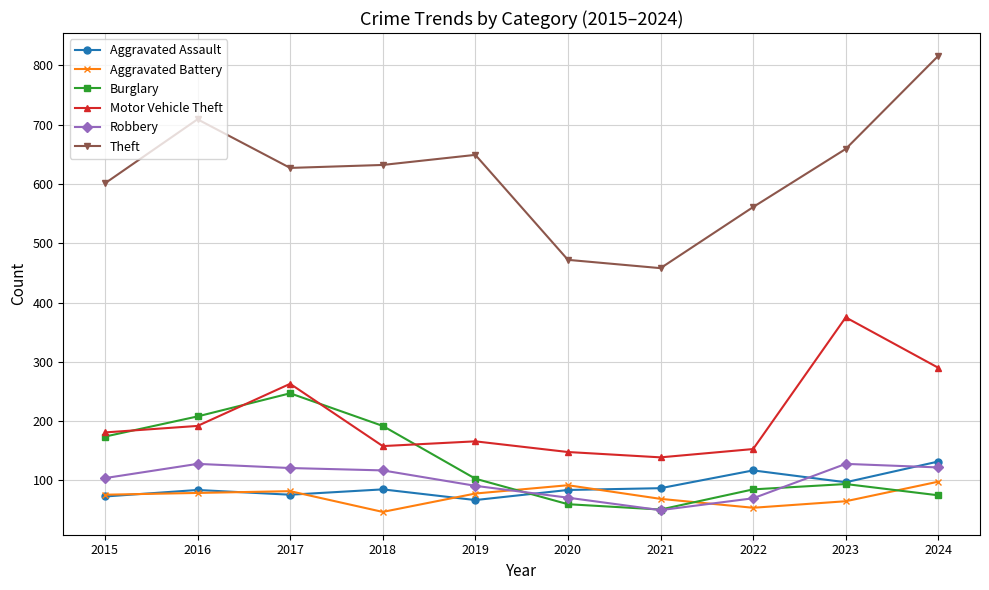

Is the value of Theft at 2023 greater than the value of Aggravated Assault at 2019?

Yes